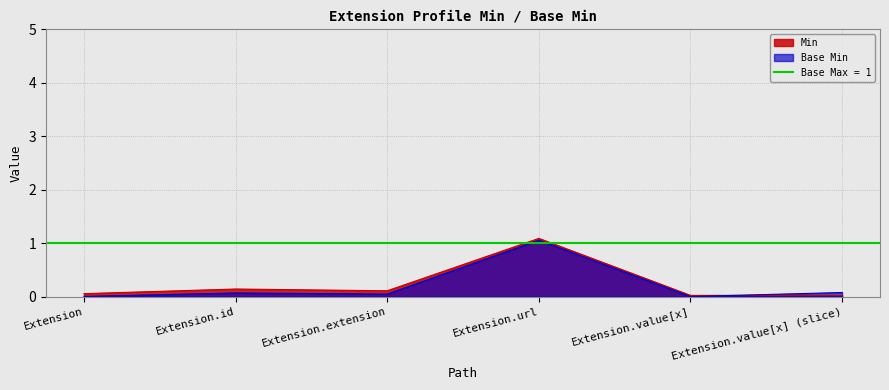

True or false: Min has a value of 0.1 at Extension.id.

True